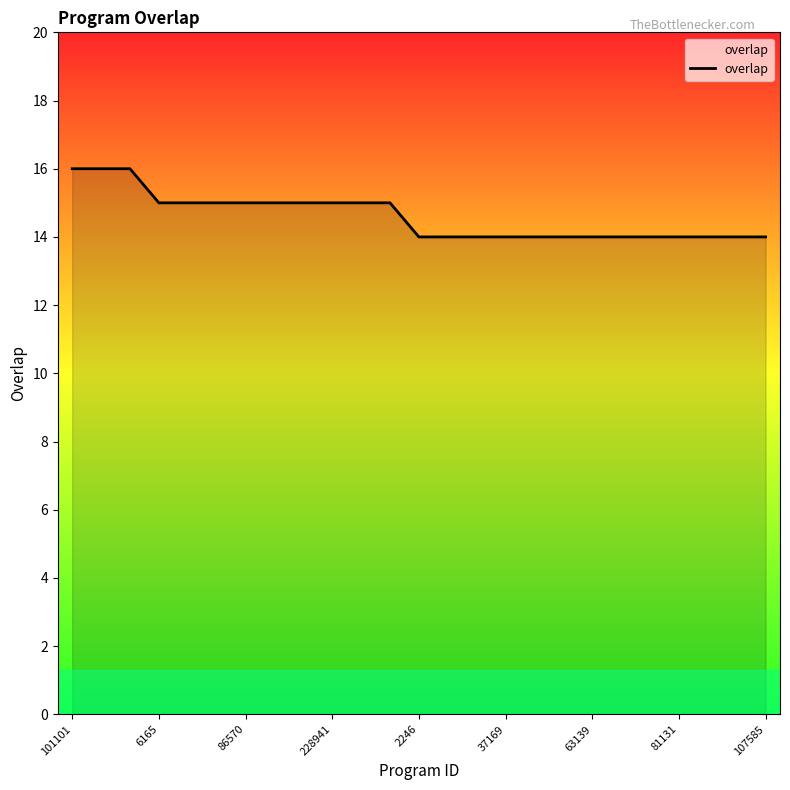

What is the greatest value displayed?

16